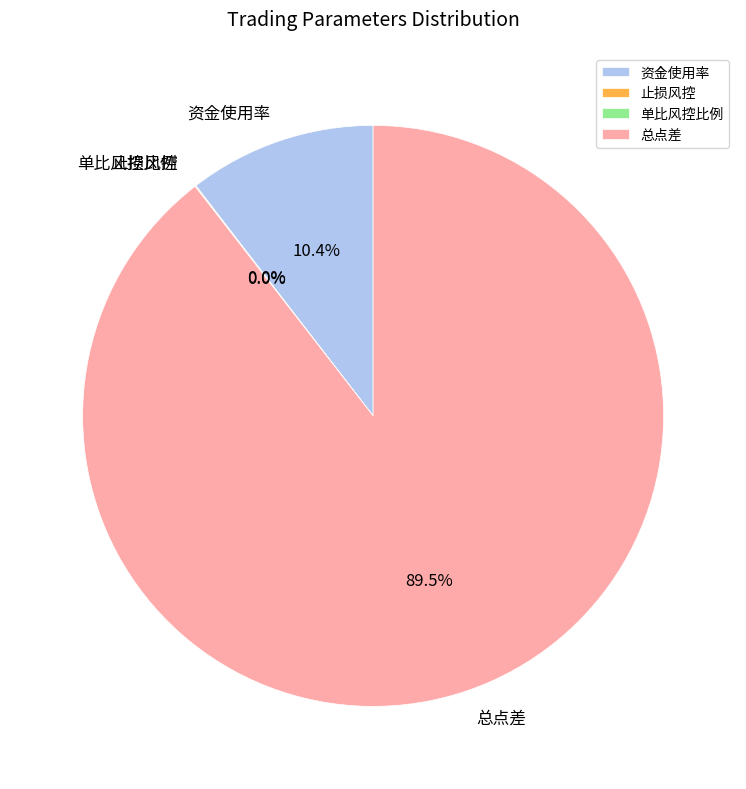

Does 总点差 represent more than half of the total?

Yes